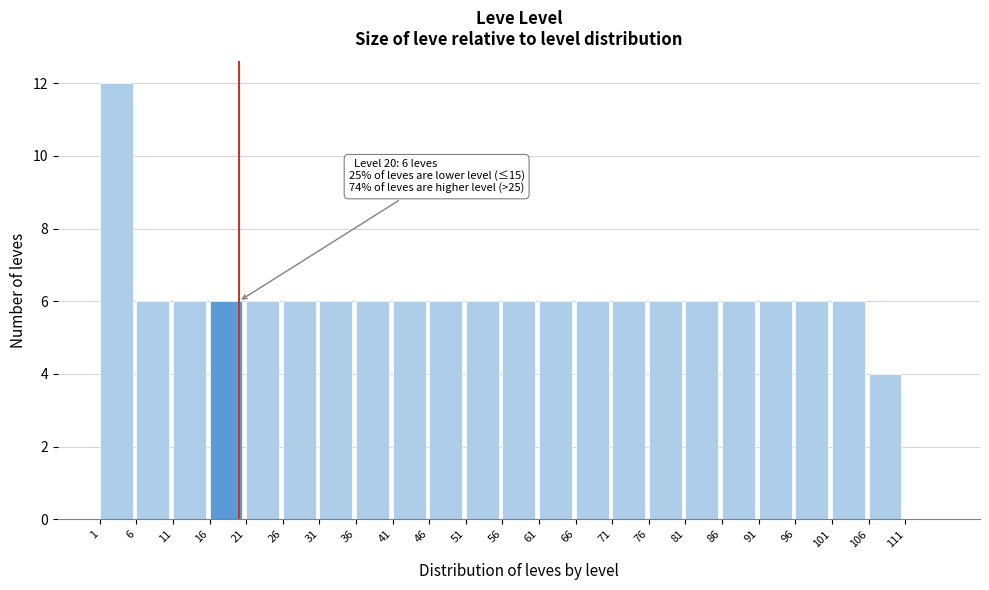

Which range on the x-axis has the tallest bar?

1 to 6